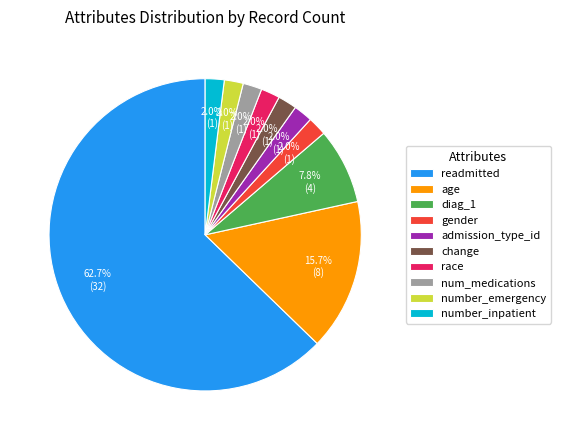

Between number_inpatient and diag_1, which is larger?

diag_1